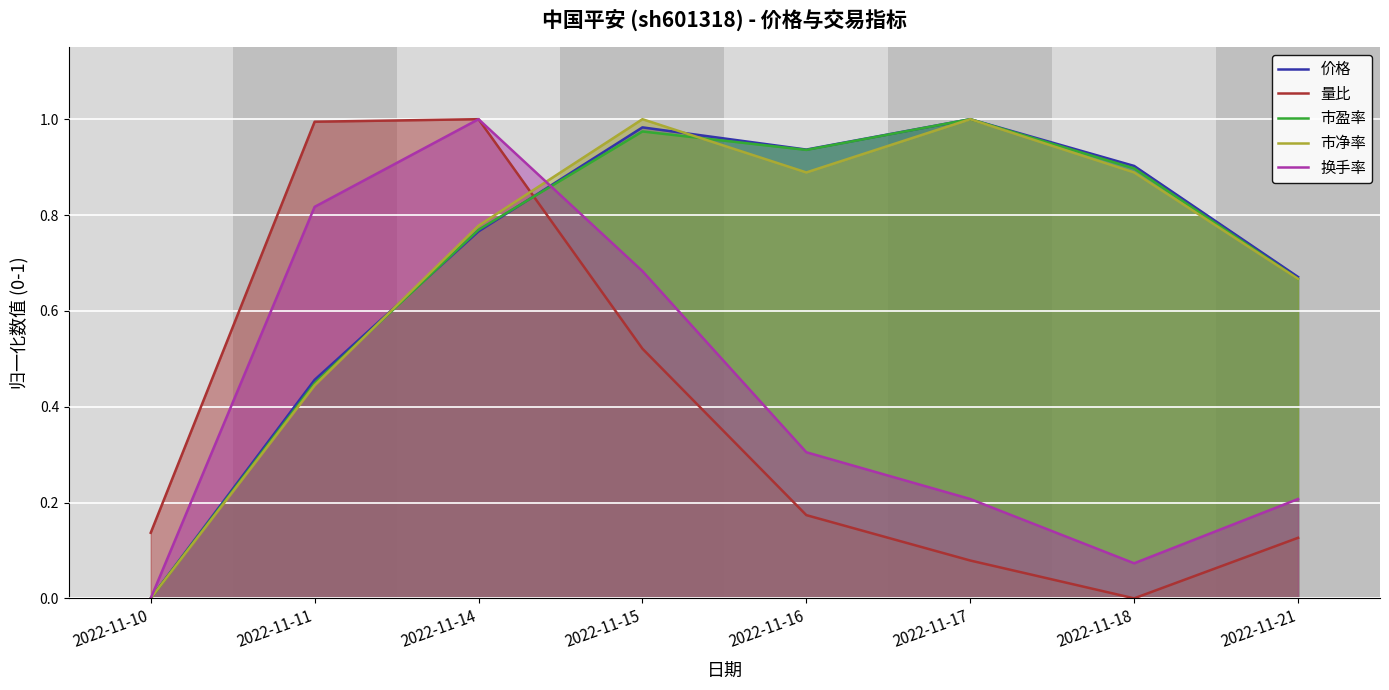

True or false: 市盈率 and 量比 intersect in this chart.

True